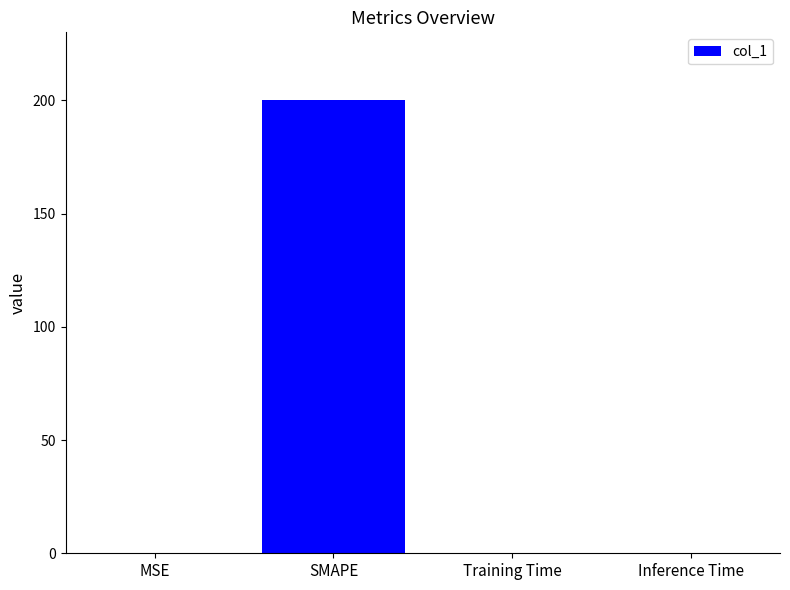

The chart shows a value of 0.1 at MSE. True or false?

True